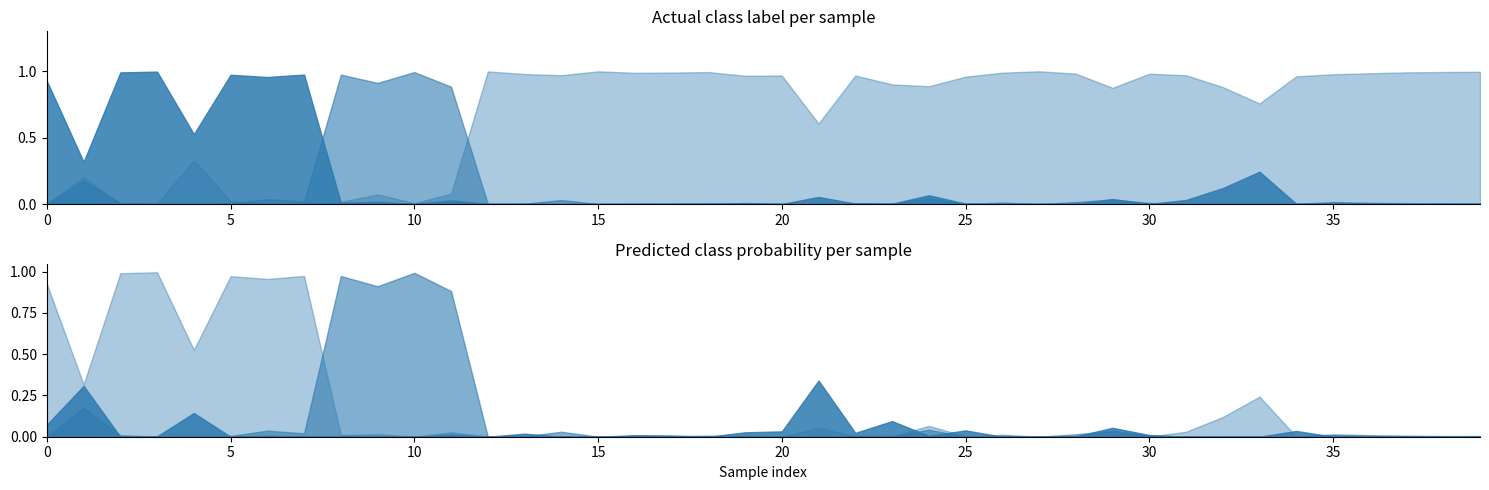

How many intersections are there between o__Isosphaerales and o__Gemmatales?

15